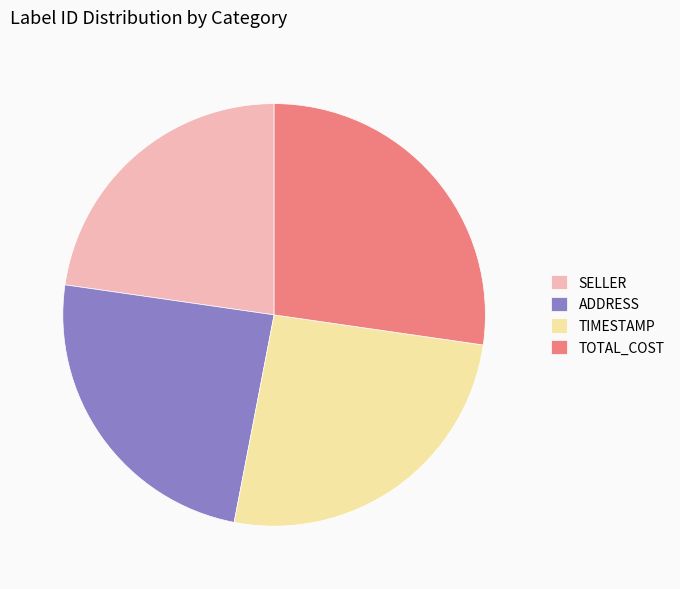

Is there any slice that represents more than half of the pie?

No